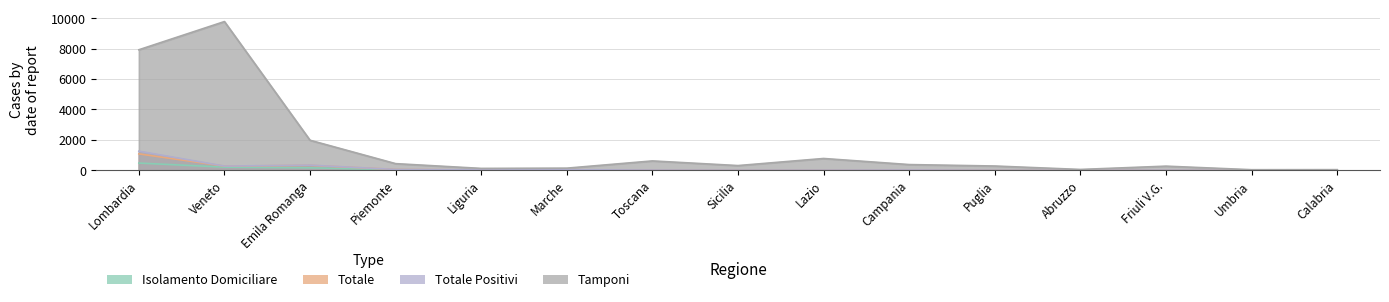

What is the sum of all Totale values?

1834